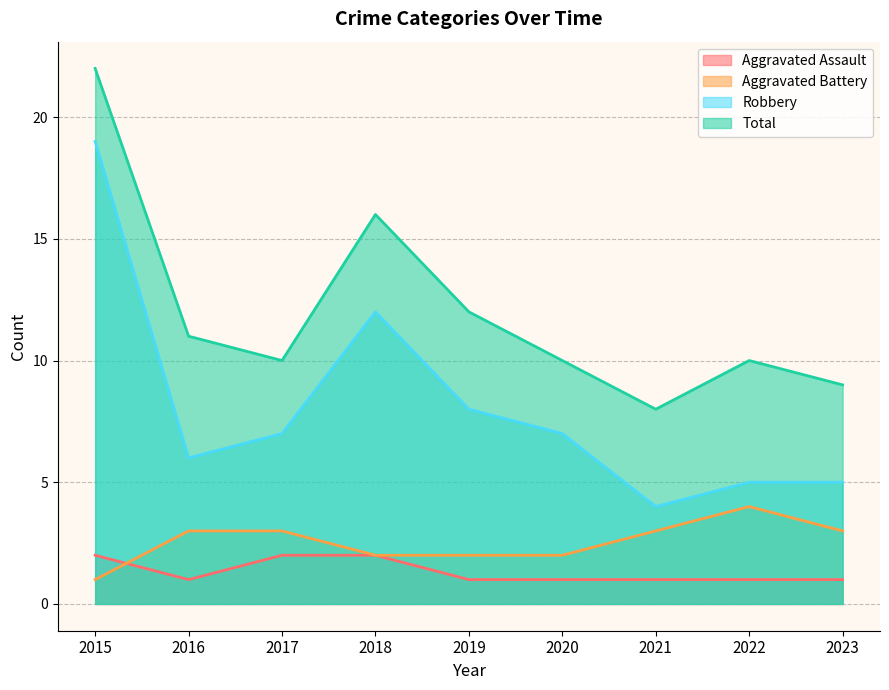

At which category is the sum across all series the highest?

2015